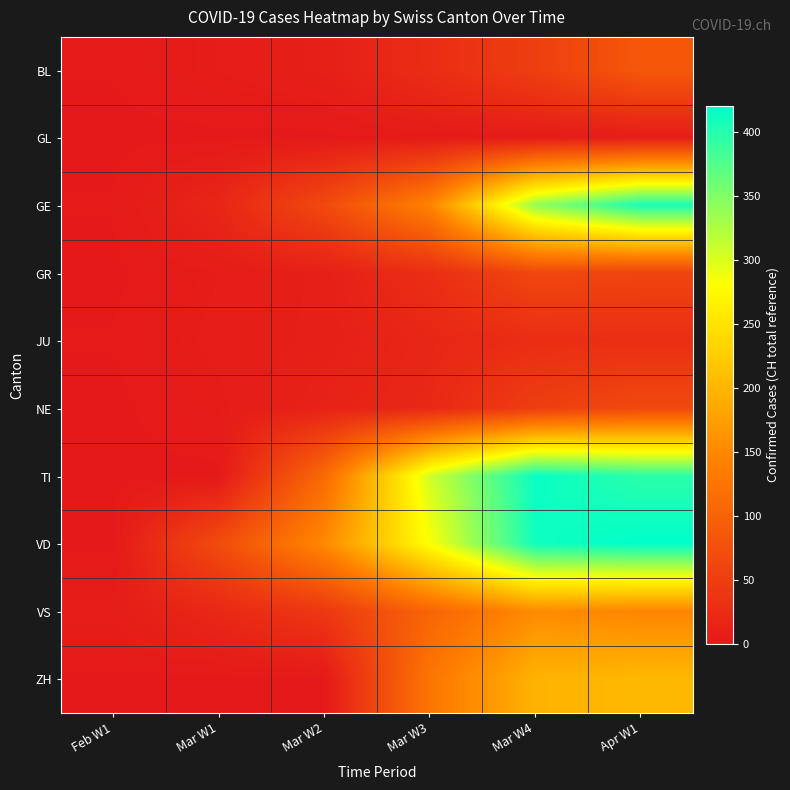

What is the total value across all series at Mar W2?

412